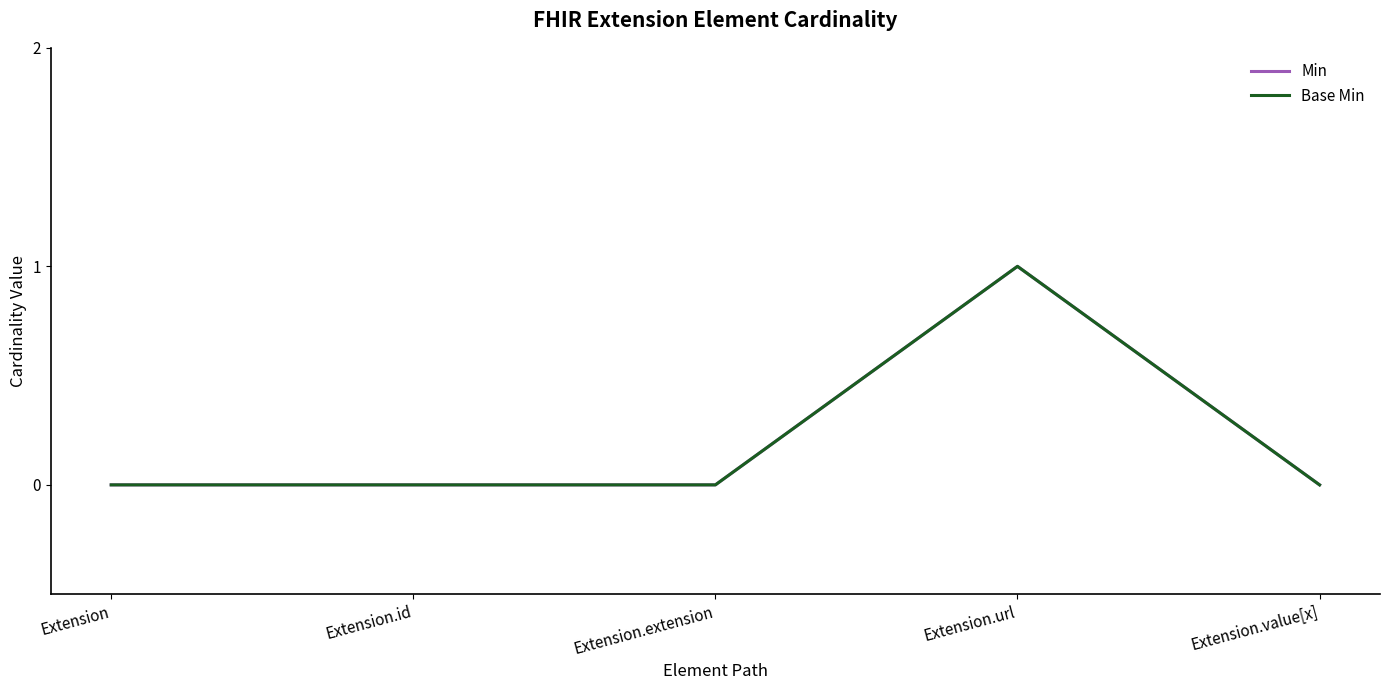

Does the chart display data point markers on the line(s)?

No